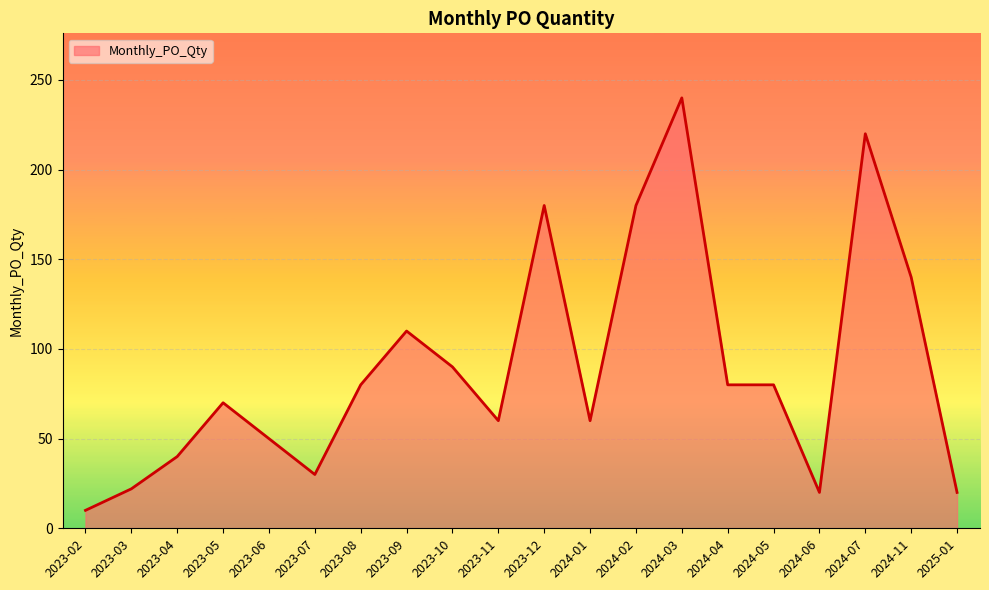

What is the change in value from 2024-02 to 2024-03?

+60